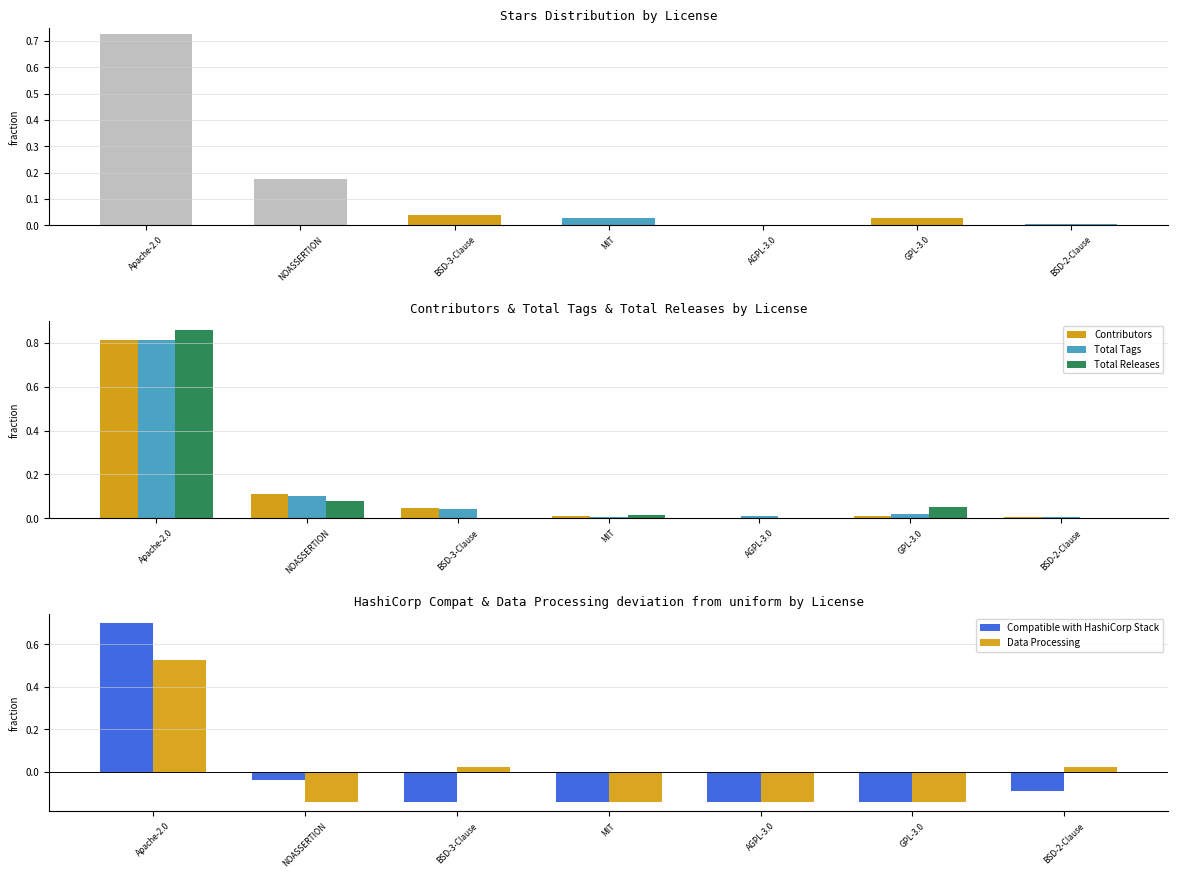

Which category has the lowest value across all series?

BSD-3-Clause